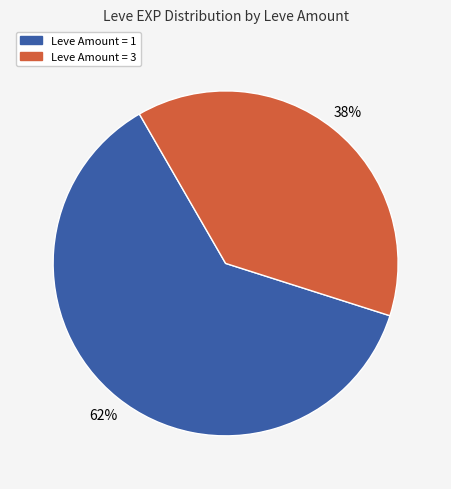

How many segments does this pie chart have?

2